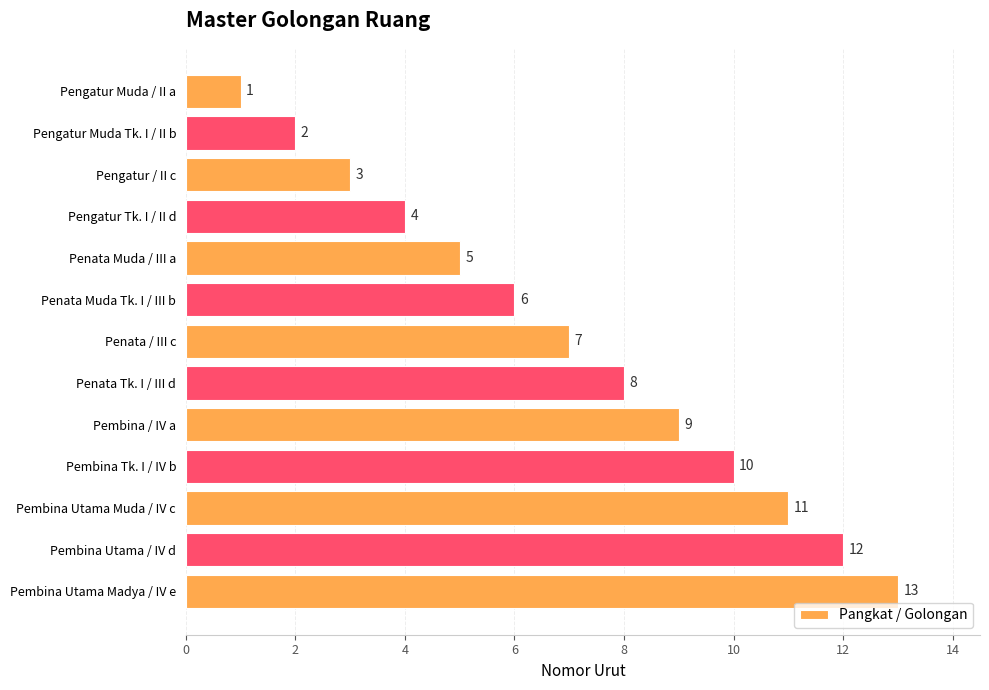

What is the label of the 3rd bar from the bottom?

Pembina Utama Muda / IV c